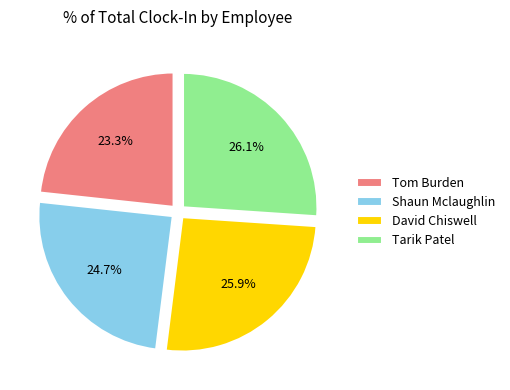

To the nearest percent, what is the average slice percentage?

25%